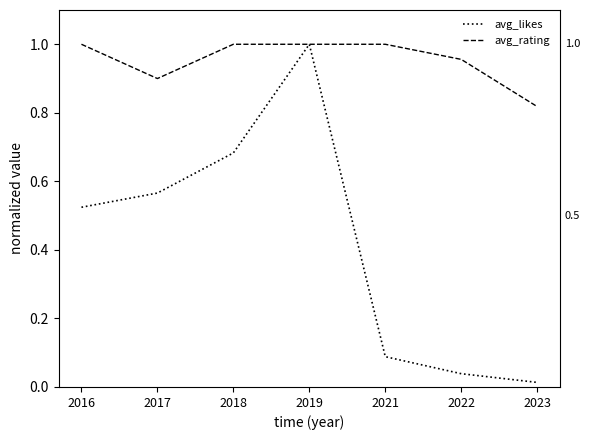

What is the sum of all avg_rating values?

6.7